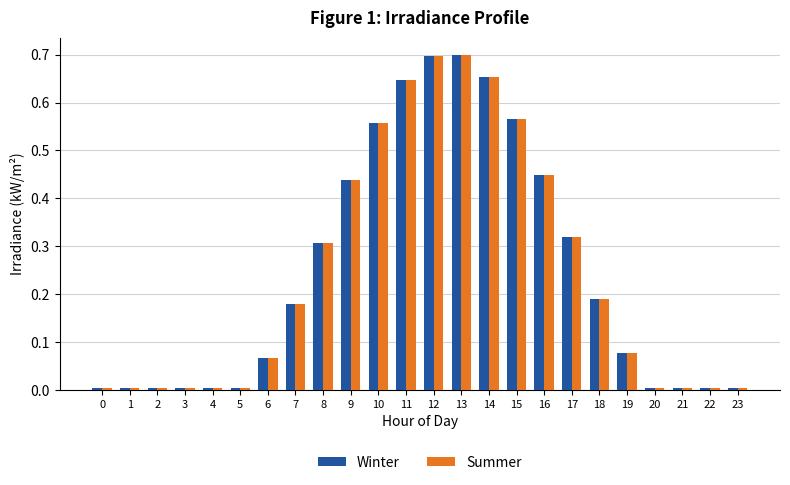

What is the sum of all Summer values?

5.9